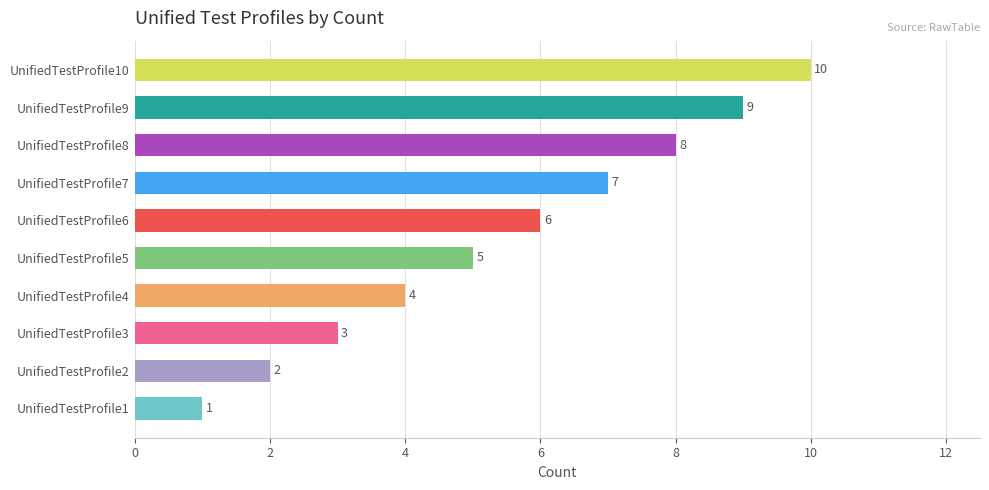

At which label is the value closest to 5?

UnifiedTestProfile5